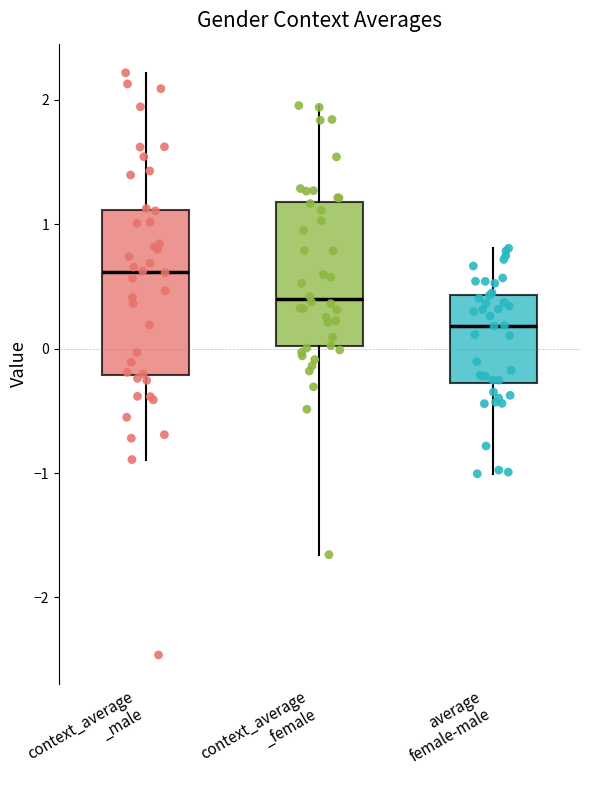

Which box has the highest median line?

context_average _male